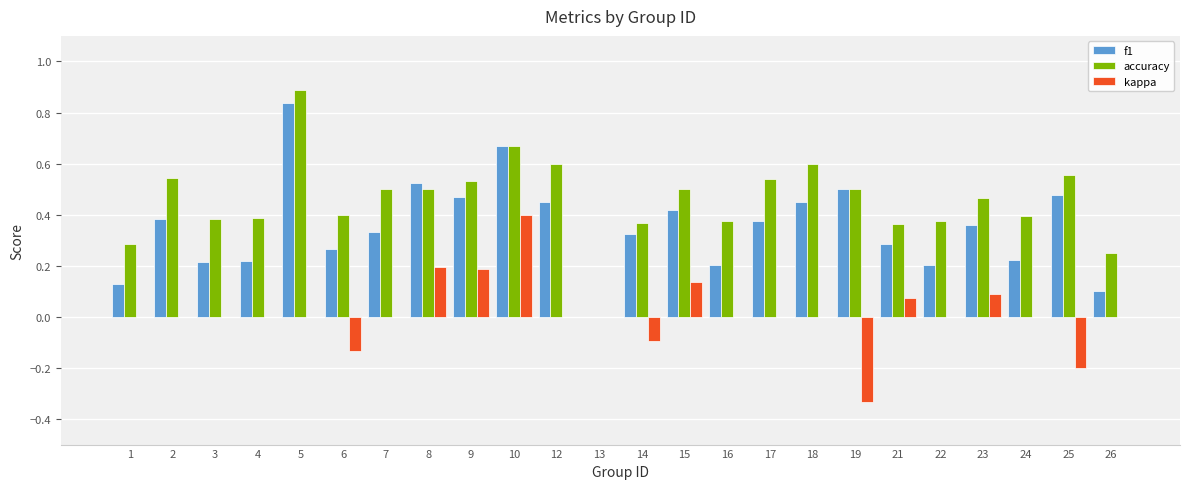

What is the sum of all f1 values?

8.4